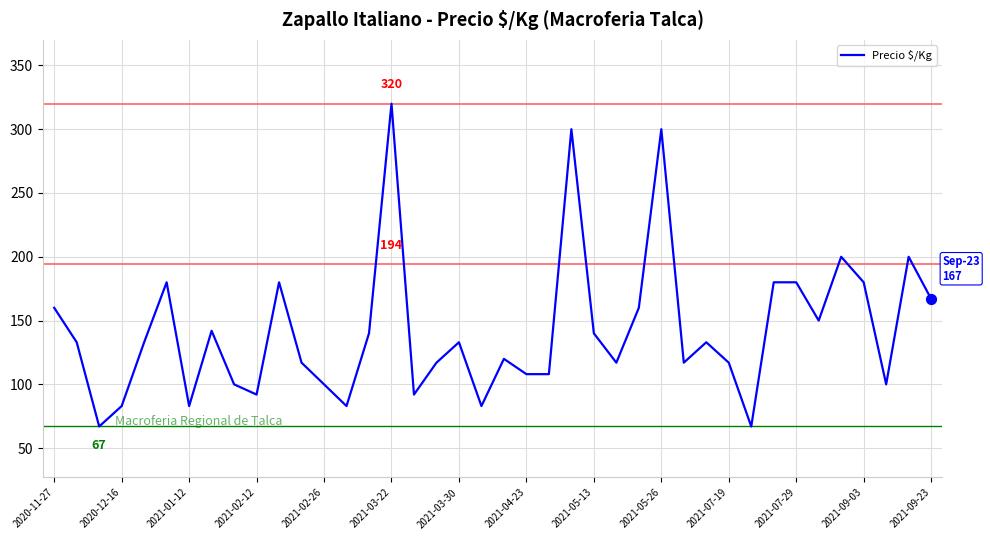

What is the difference between the maximum and minimum values?

253